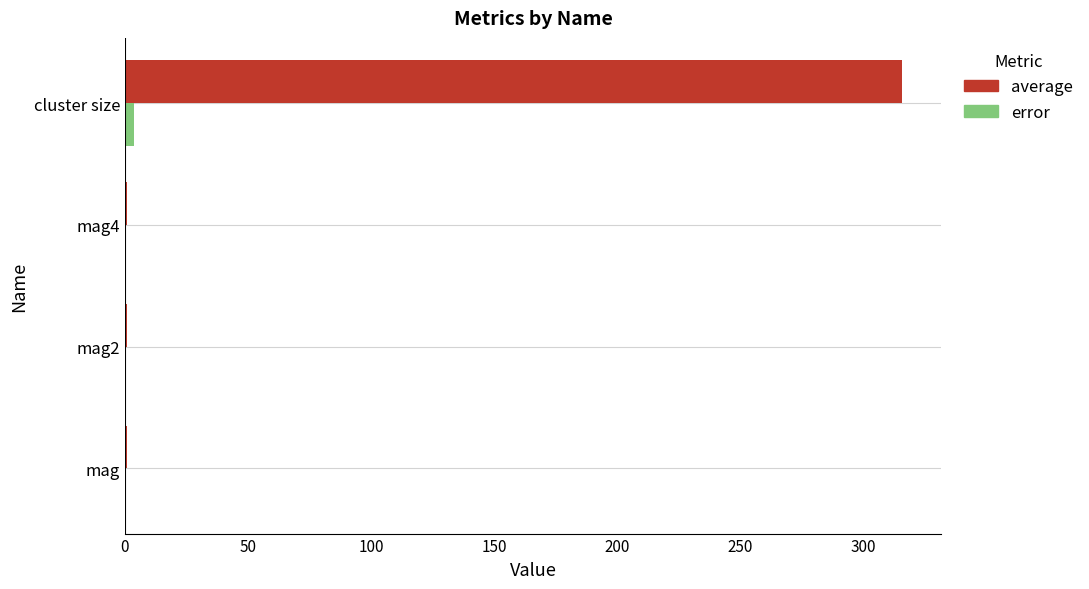

Which series changed the most between mag2 and cluster size?

average